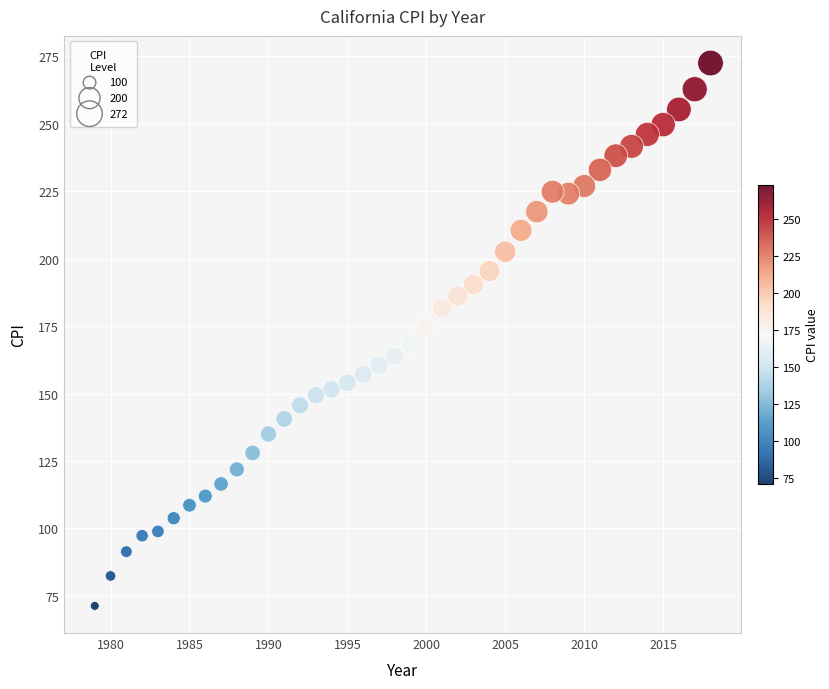

What is the range of Y values (max minus min)?

201.2